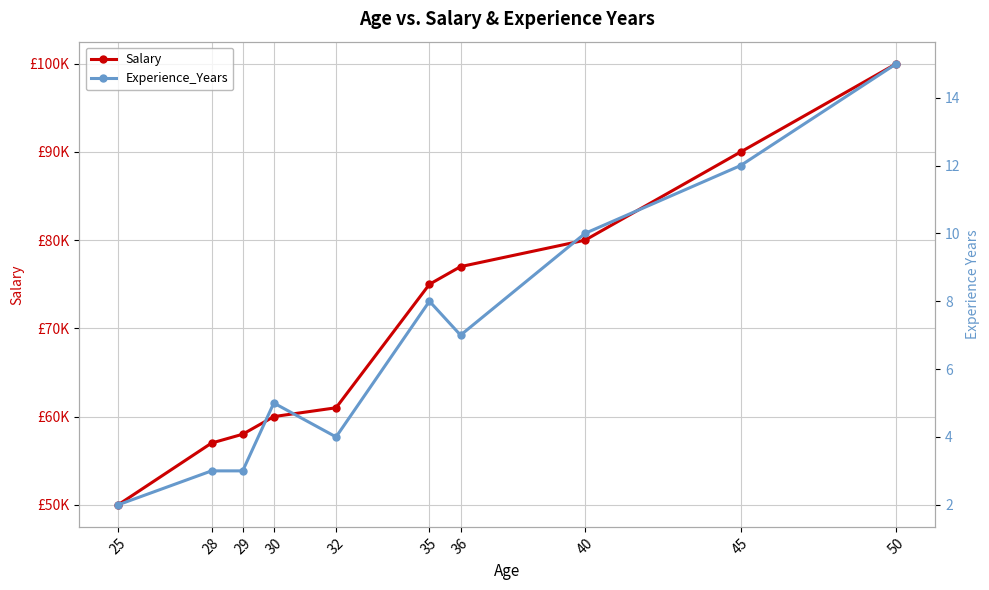

List the labels in order of Salary value, smallest first.

25, 28, 29, 30, 32, 35, 36, 40, 45, 50